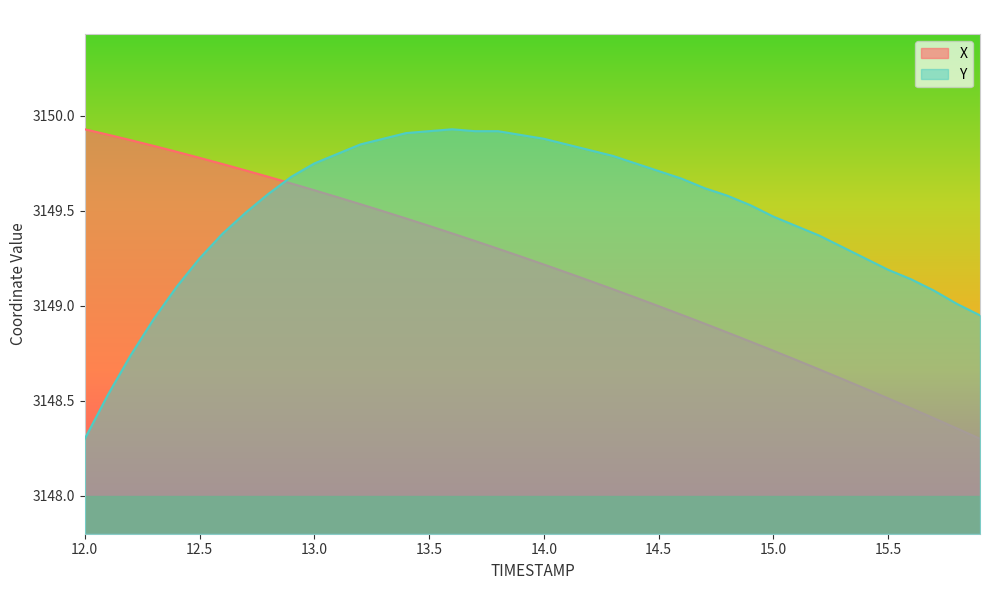

What is the difference between the maximum and minimum values in the X series?

1.6